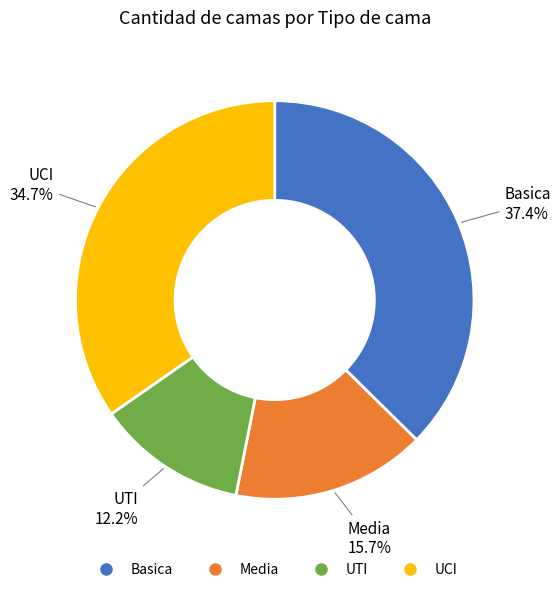

Which slice is the largest?

Basica